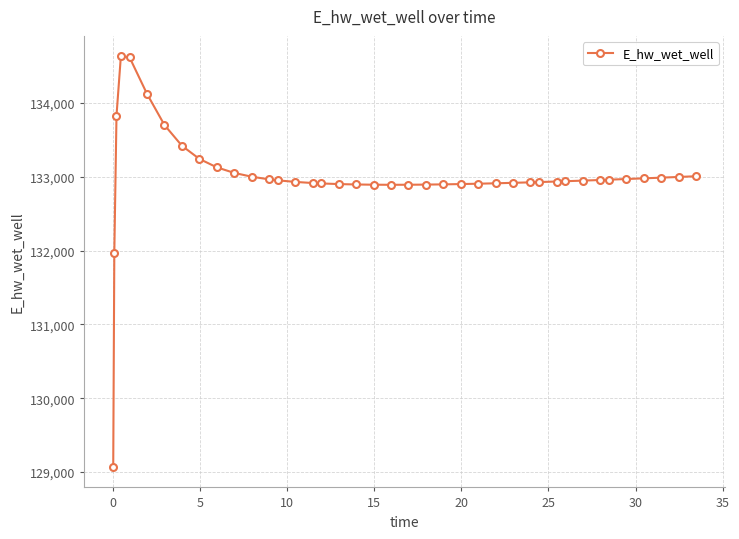

What is the sum of all values?

5319829.7